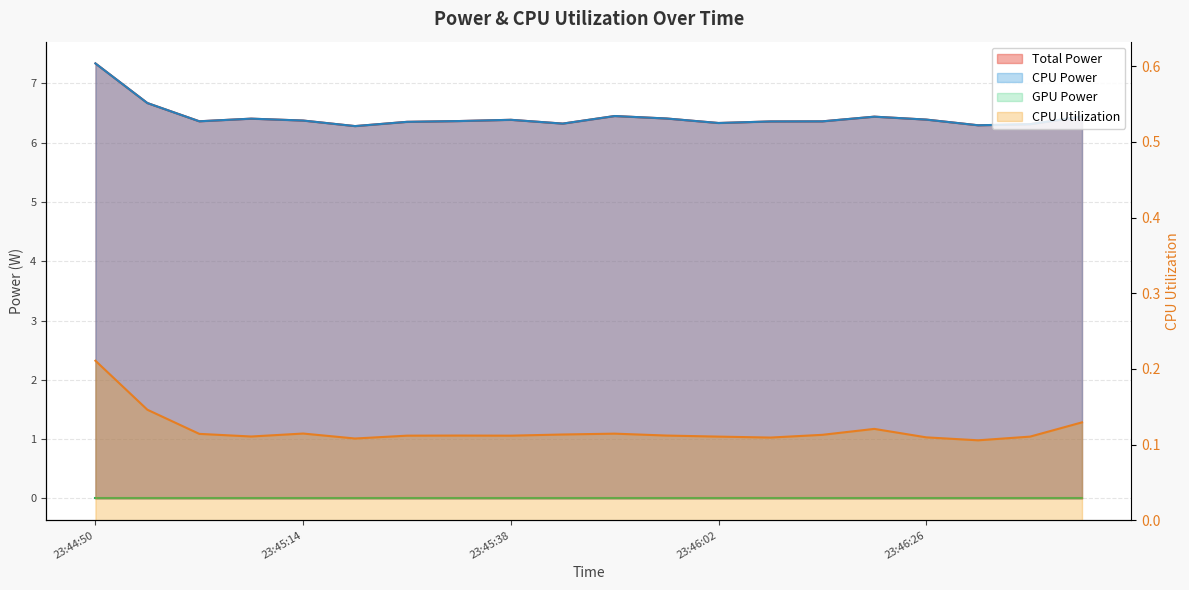

What is the difference between the maximum and minimum values in the CPU Utilization series?

0.1